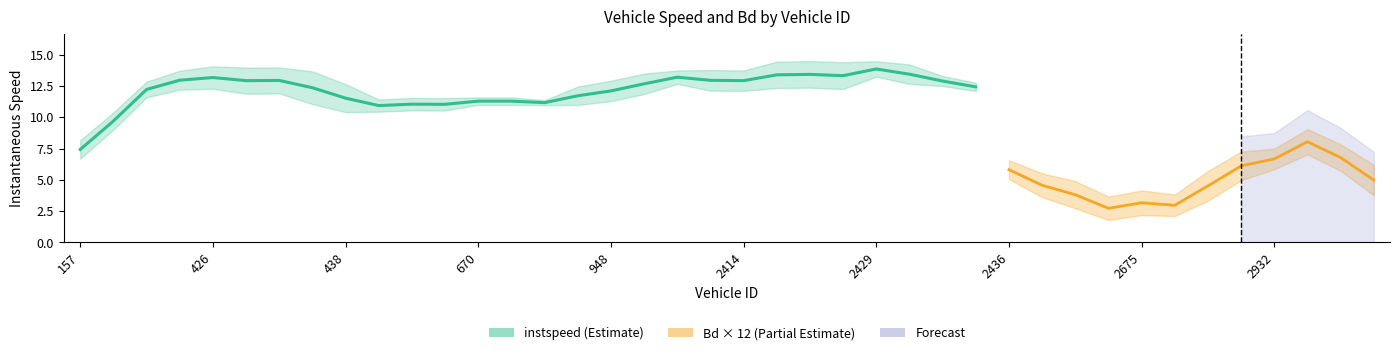

List the series in order of their peak value, lowest first.

Bd, instspeed